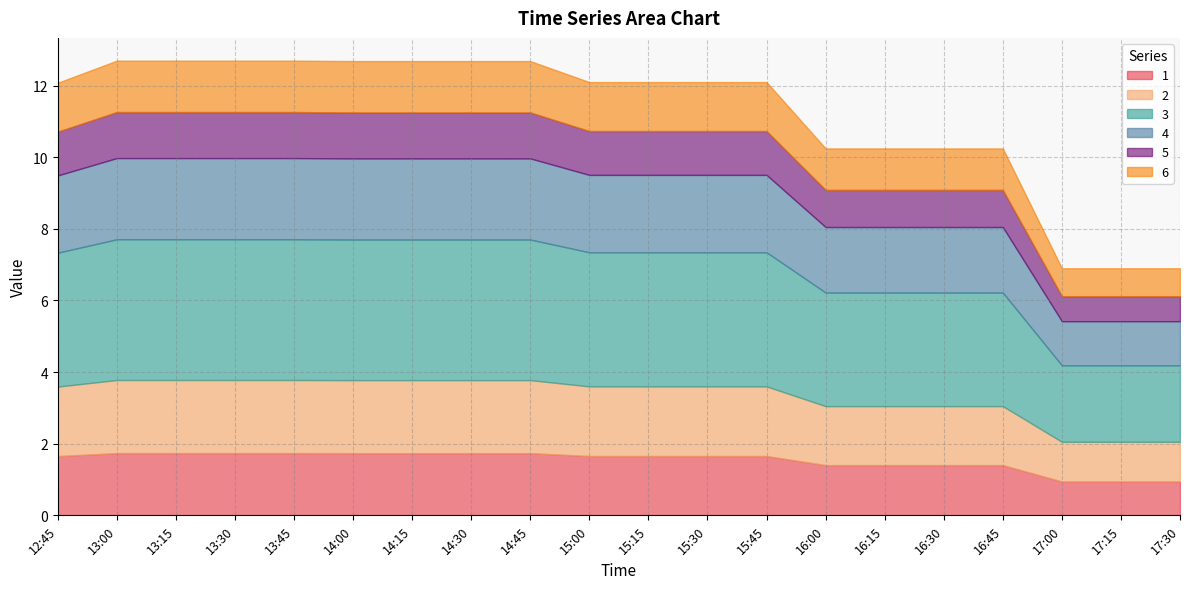

True or false: 4 and 5 cross at least once.

False